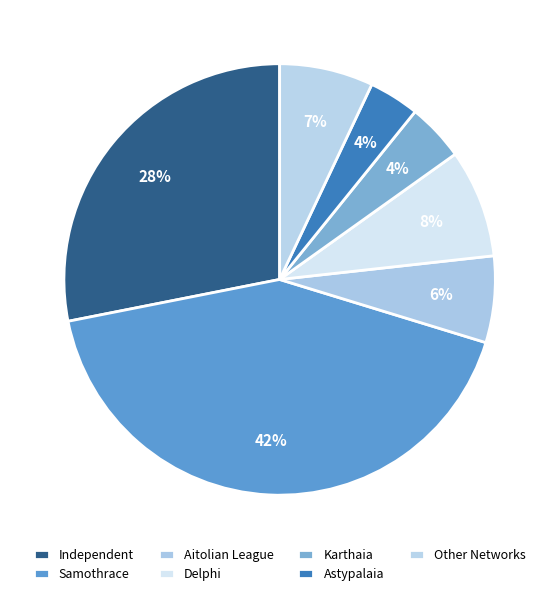

How many slices are in this pie chart?

7